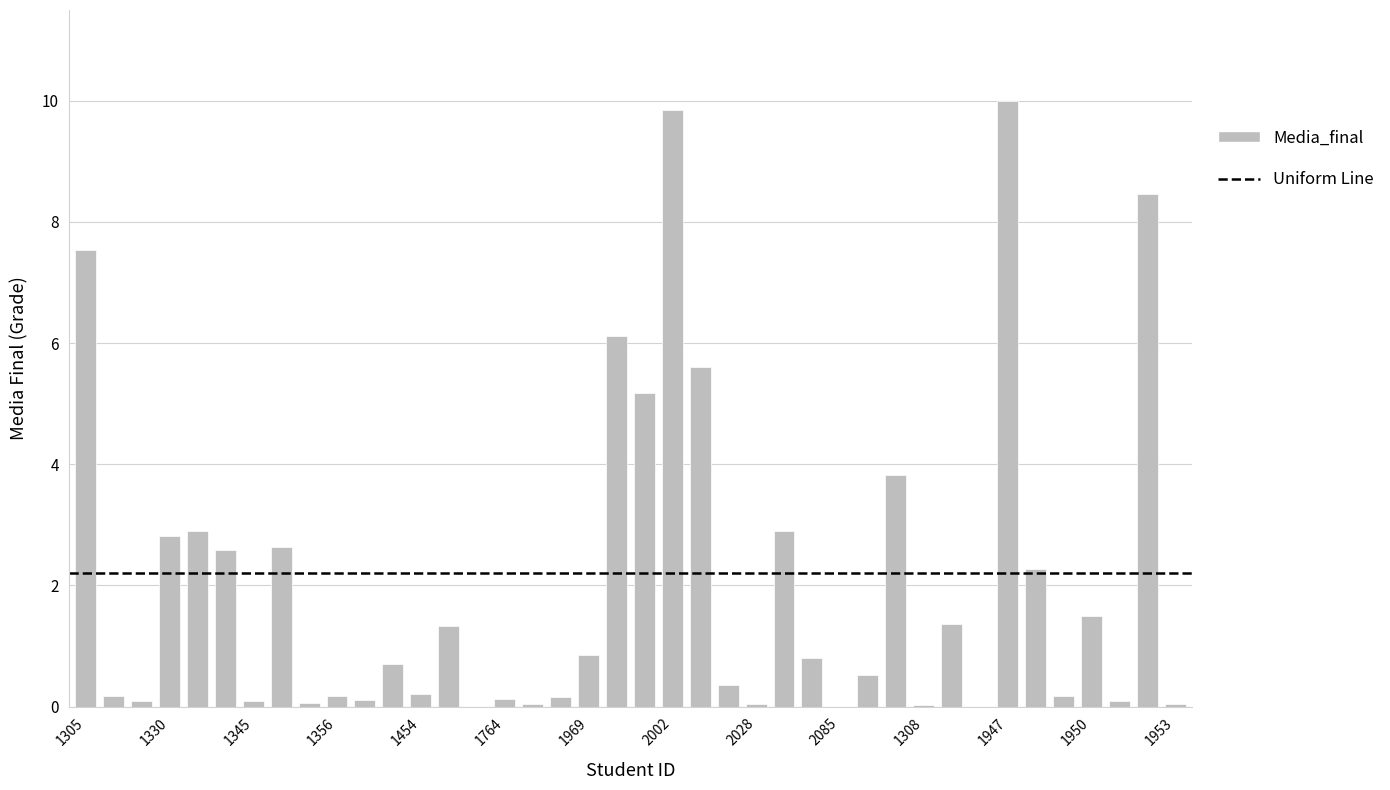

What is the sum of all values?

81.7